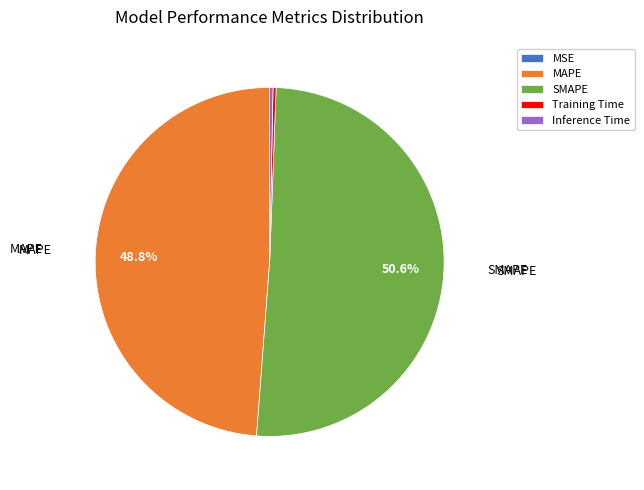

To the nearest percent, what is the average slice percentage?

20%